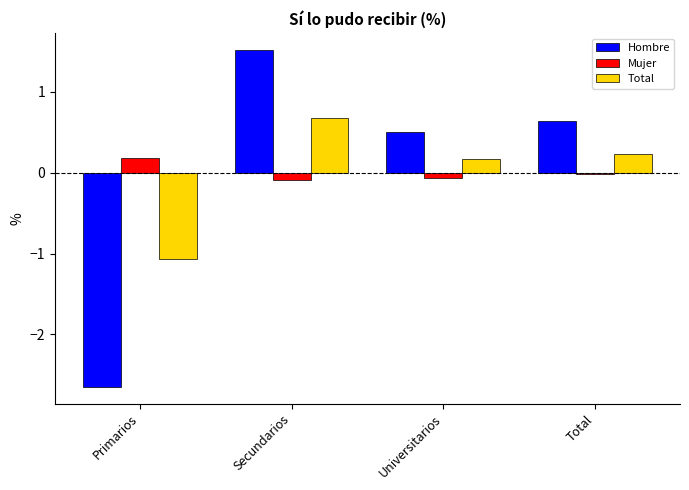

Rank the categories by Total value from lowest to highest.

Primarios, Universitarios, Total, Secundarios